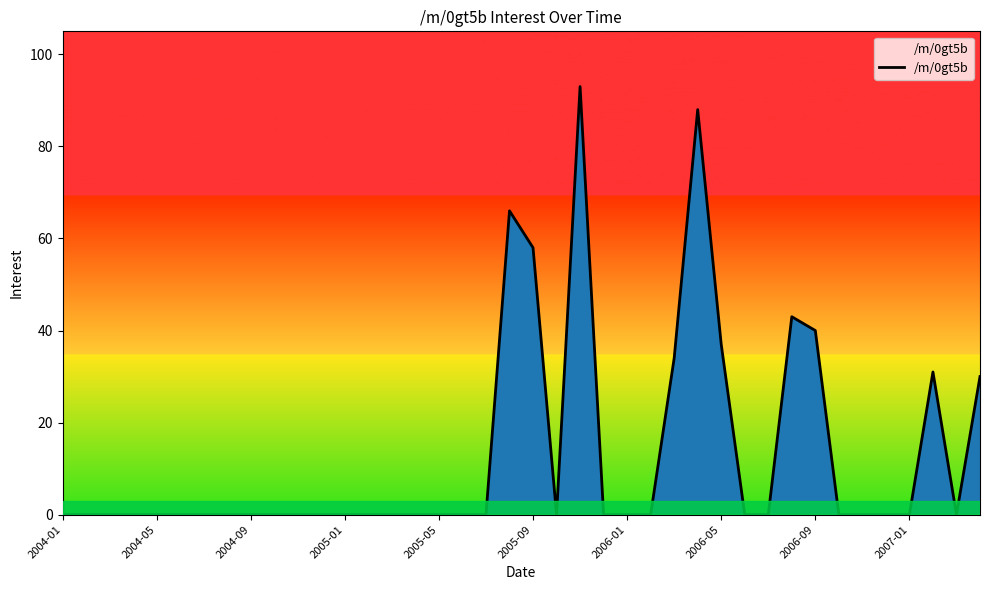

What is the greatest value displayed?

93